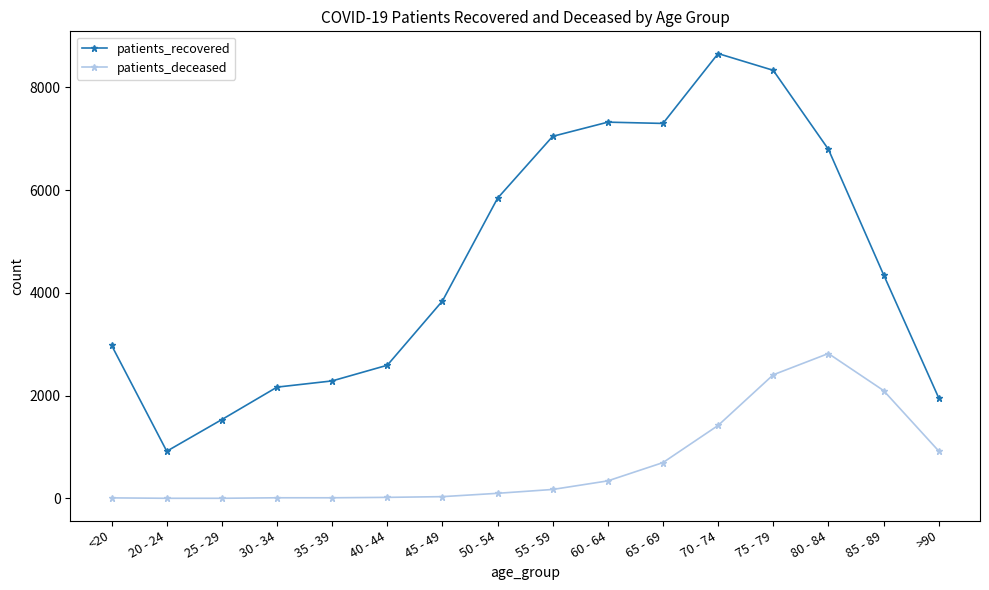

What is the highest value of the patients_recovered series?

8660